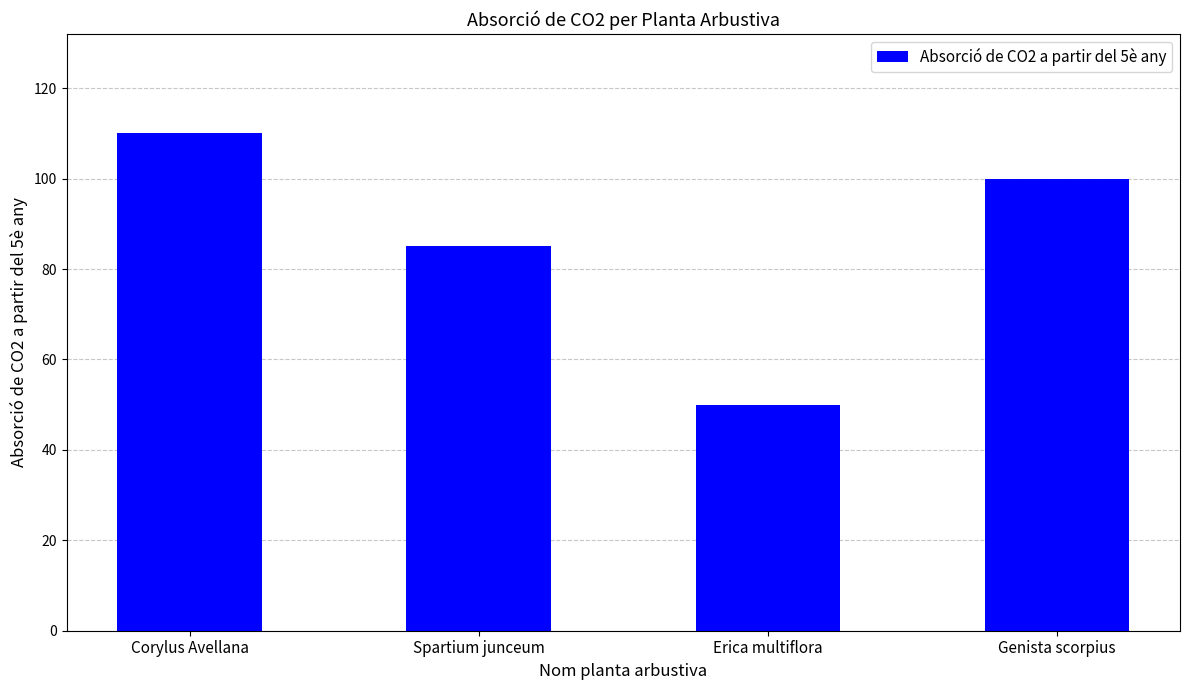

What is the sum of all values?

345